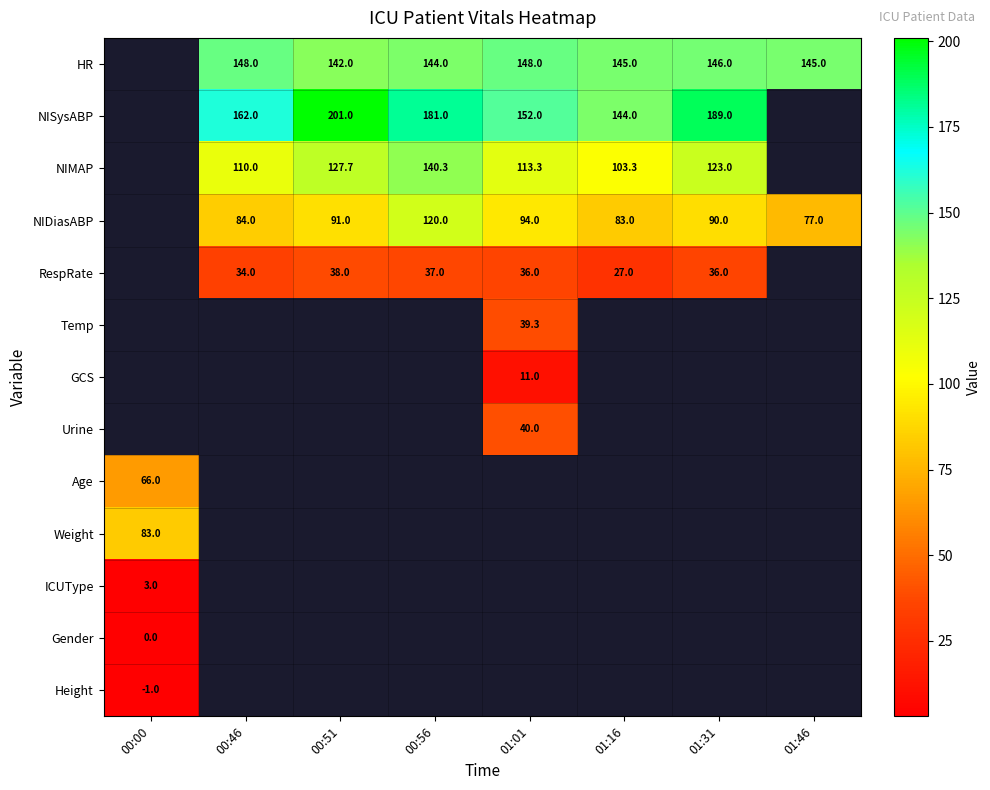

Which series changed the most between 00:51 and 01:01?

NISysABP